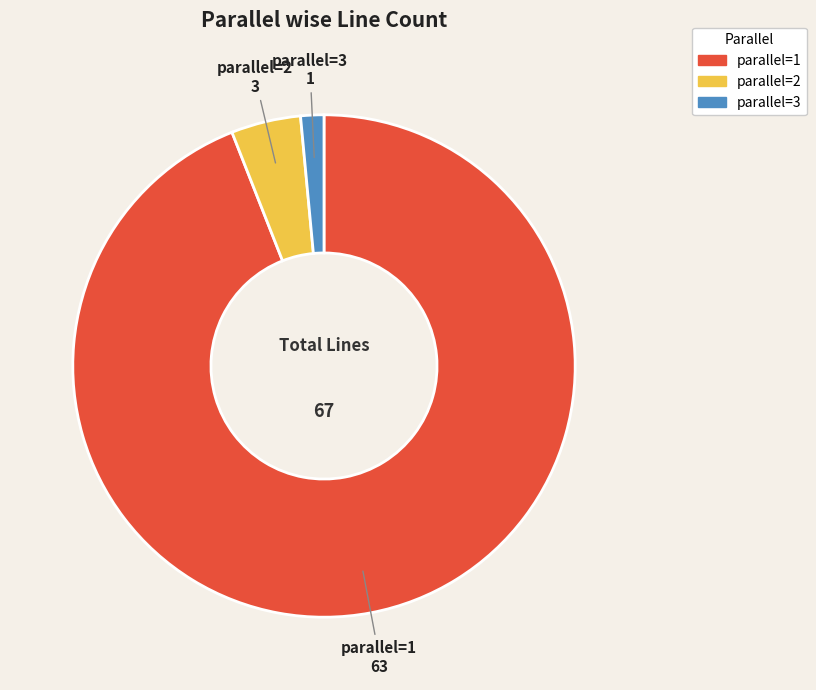

What is the smallest slice in the pie chart?

parallel=3